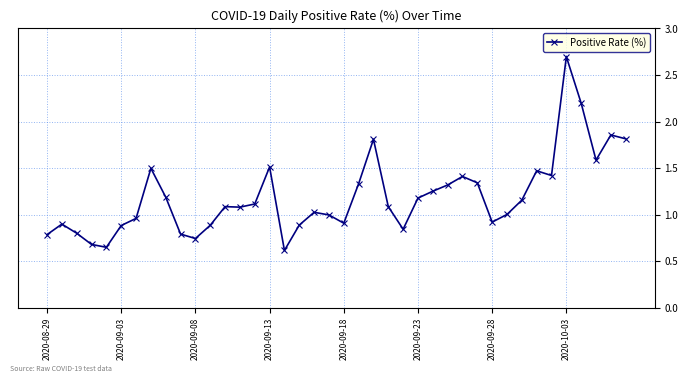

What is the value of the 12th point from the left?

0.9